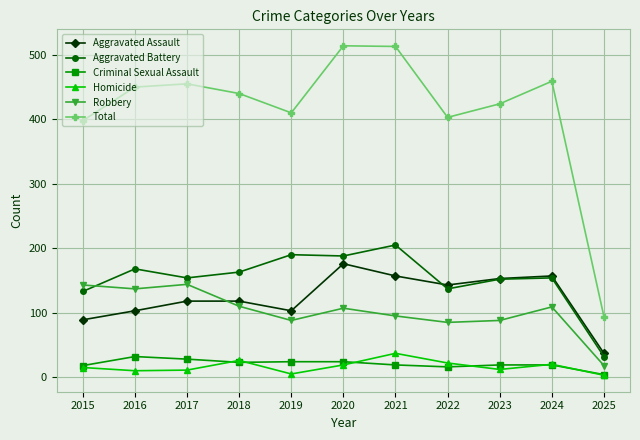

Is this an area chart (filled region under the line)?

No